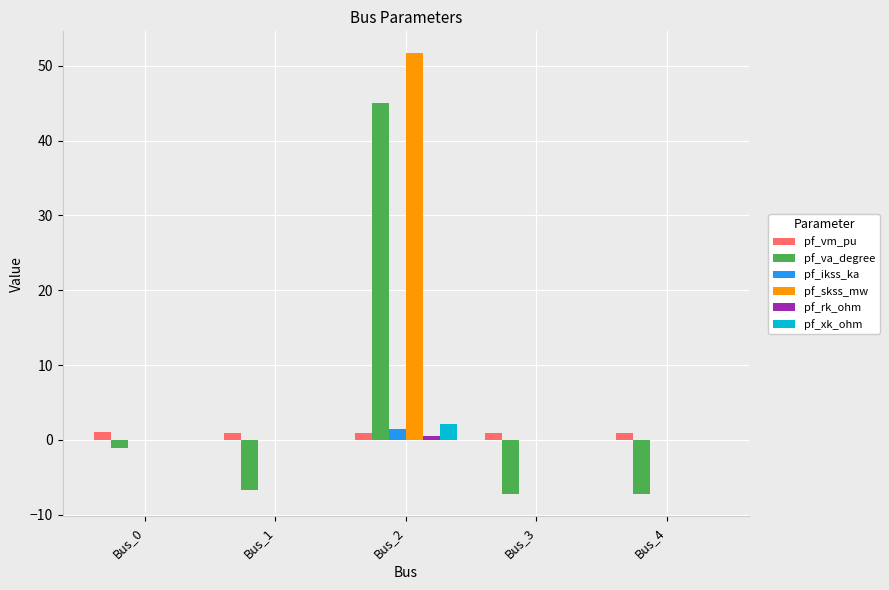

Which category has the highest value across all series?

Bus_2